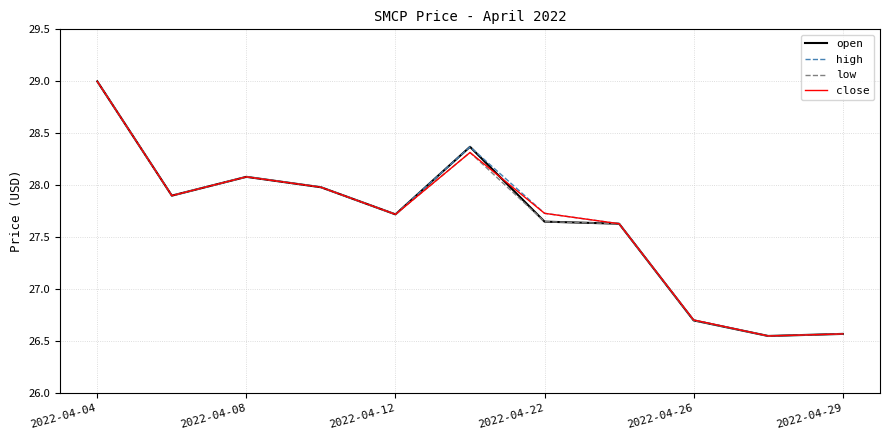

What is the maximum value for close?

29.0